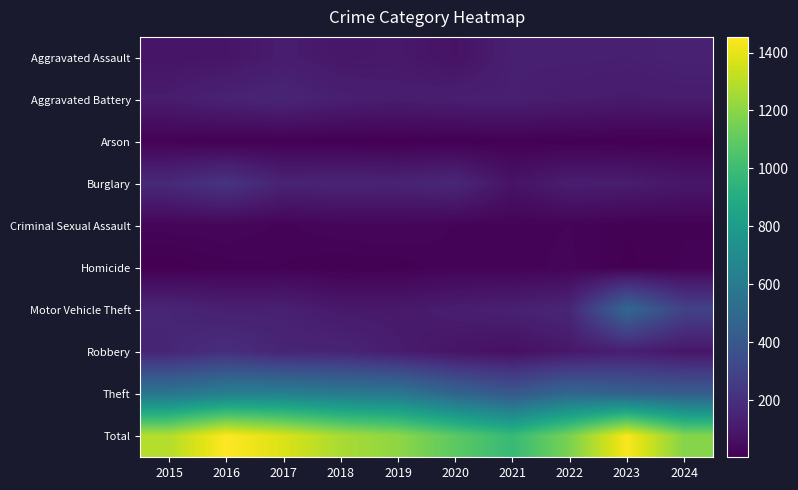

Which series has the widest spread of values?

Total